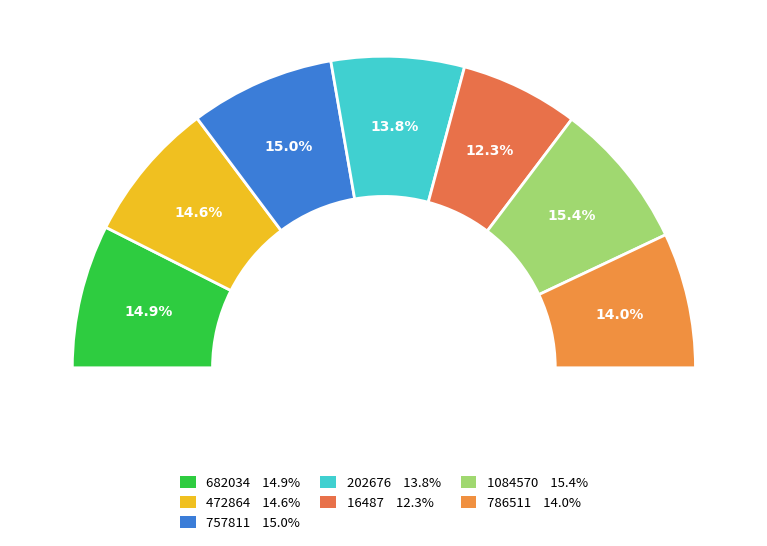

How many slices are in this pie chart?

7